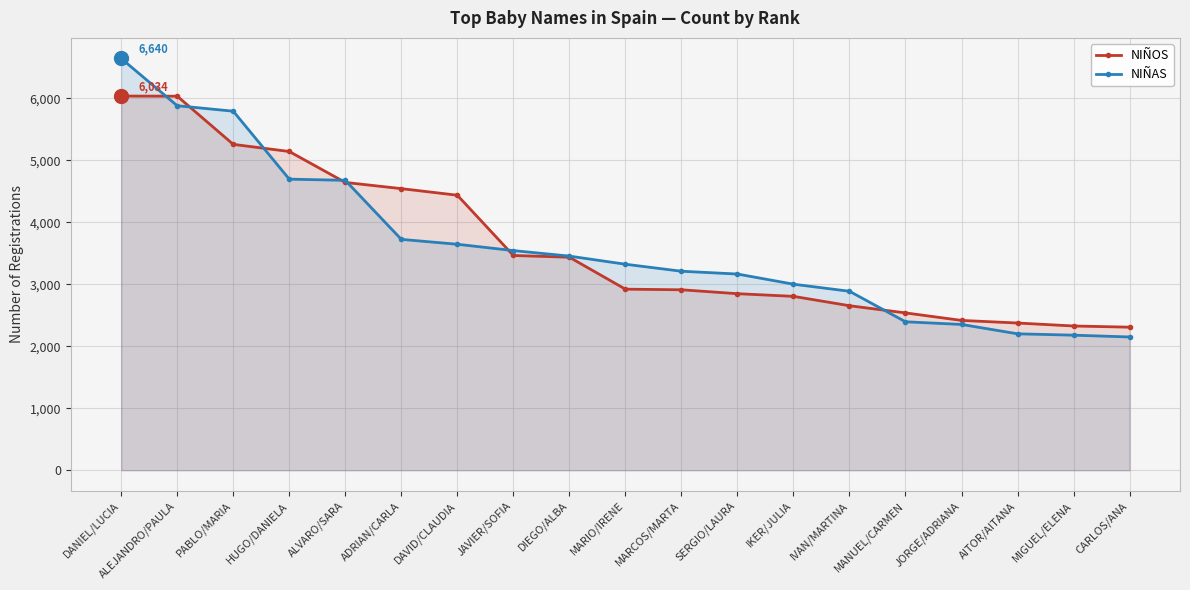

Does the chart display data point markers on the line(s)?

Yes